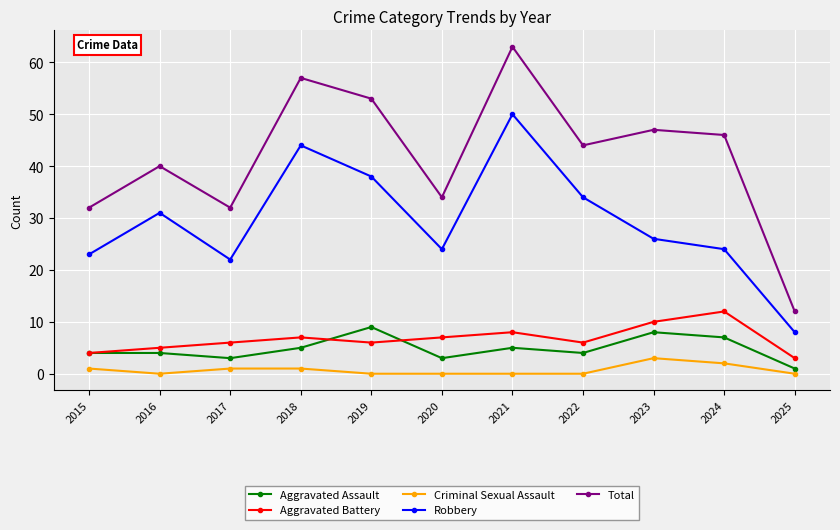

What is the difference between the maximum and minimum values in the Aggravated Battery series?

9